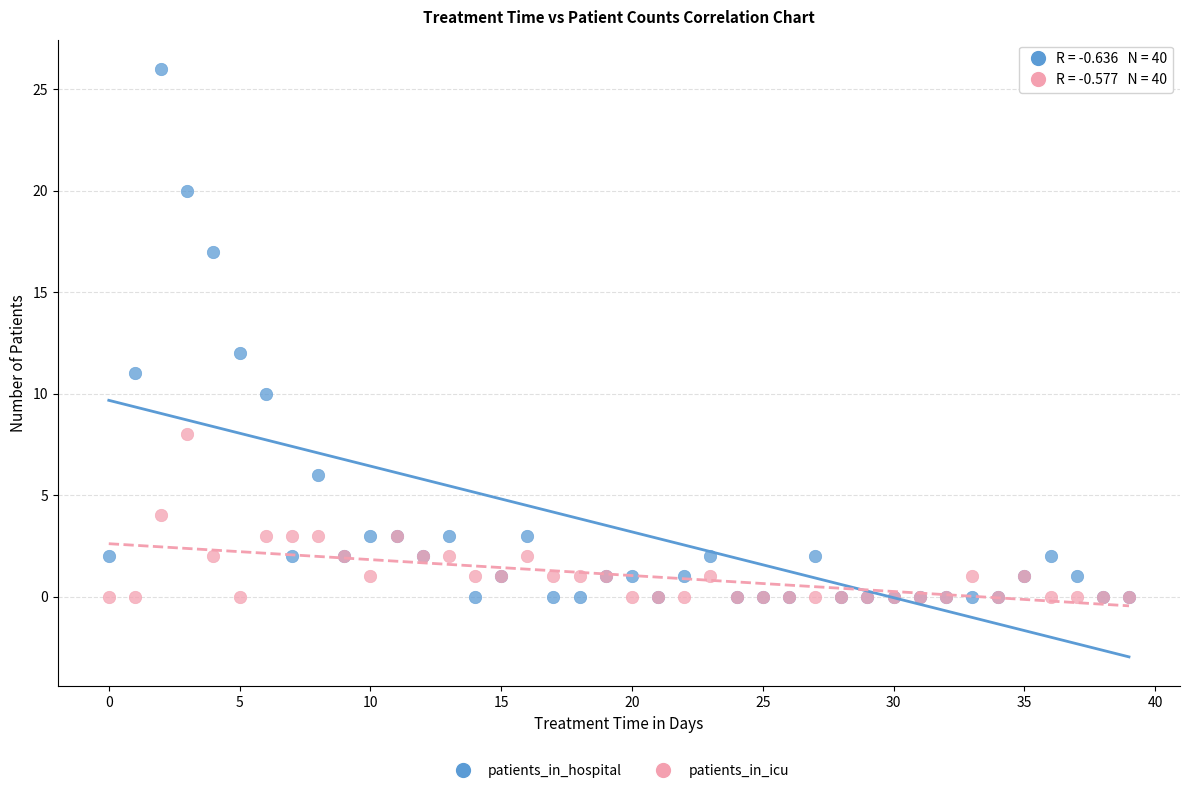

What are all the series names shown in the legend?

patients_in_hospital, patients_in_icu